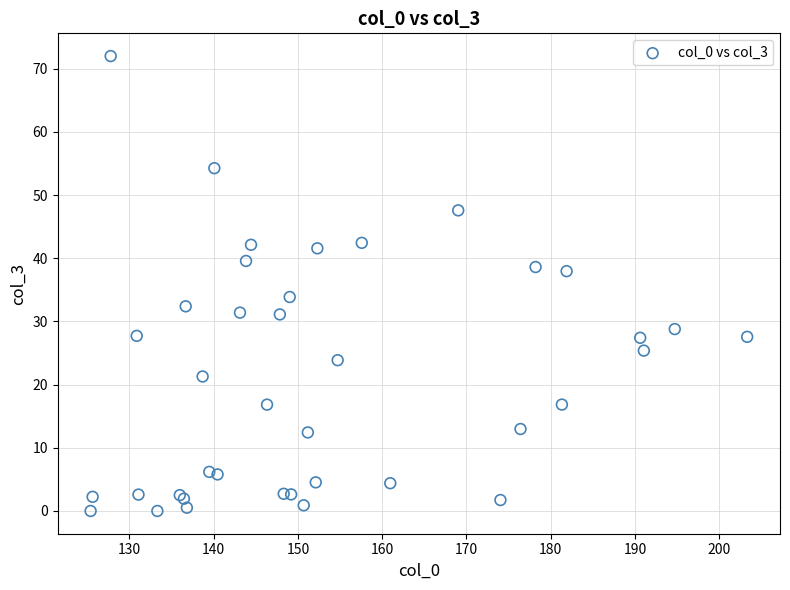

What Y value in the scatter plot is closest to 35?

33.9